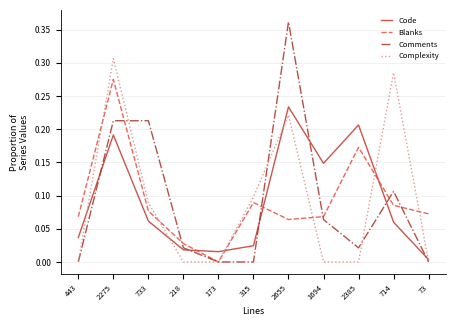

What position from the right is 714?

2